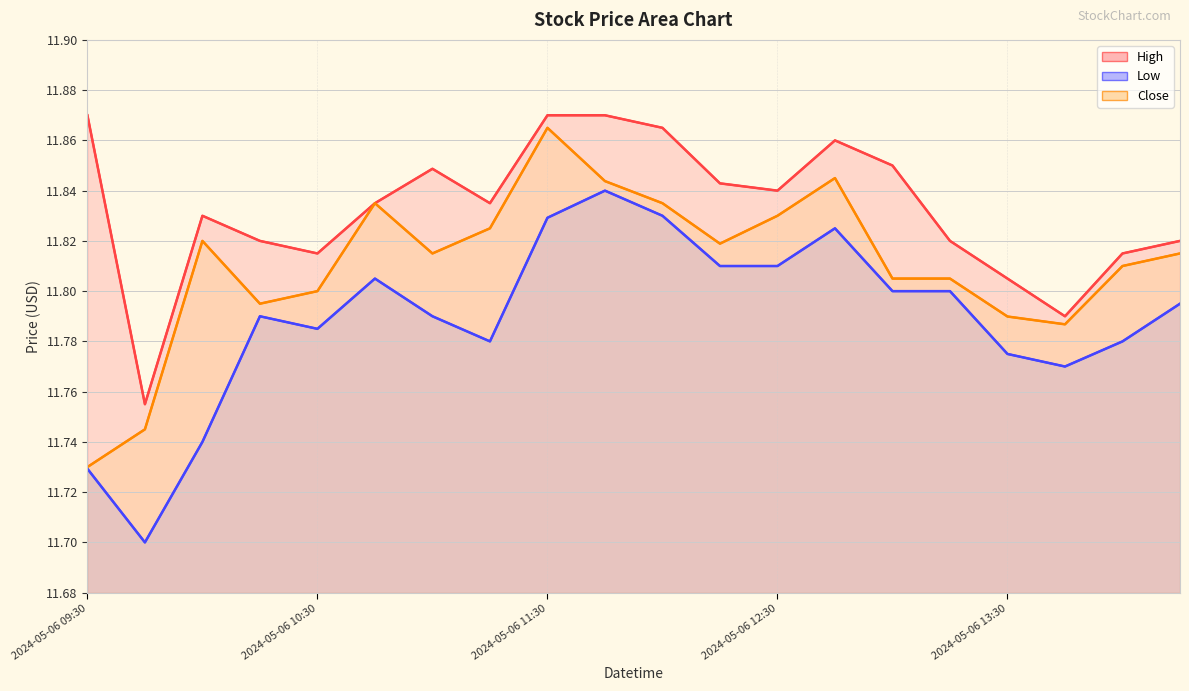

True or false: Close and High cross at least once.

False